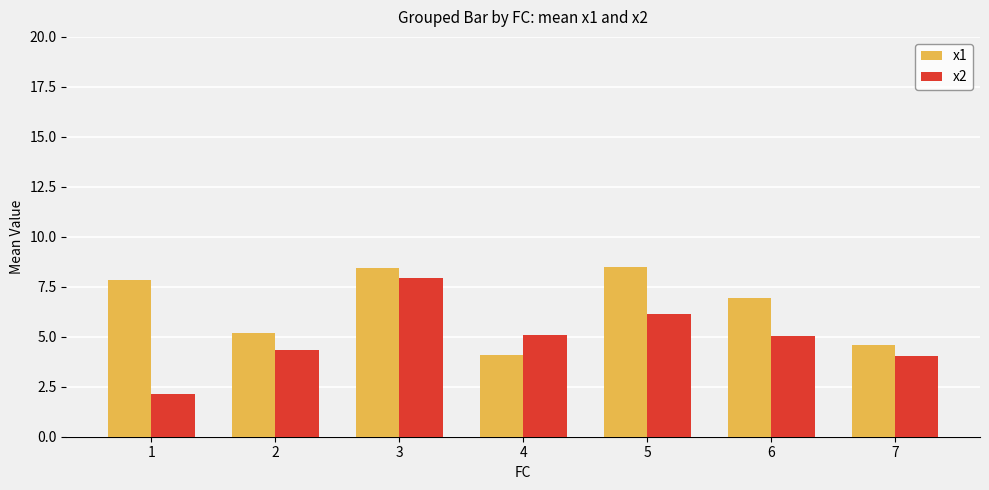

What is the difference between the x1 values at 4 and 7?

0.5